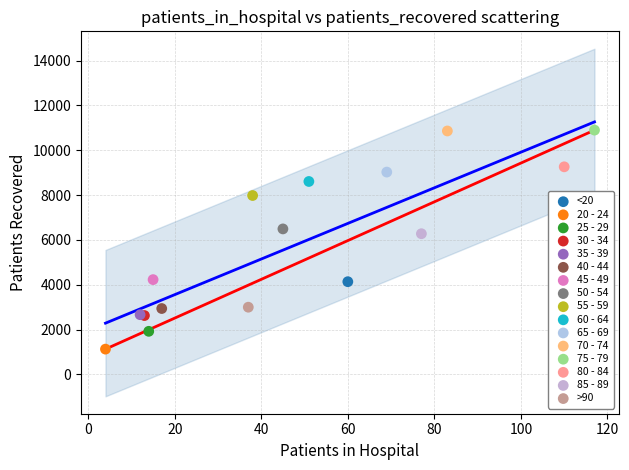

What are all the series names shown in the legend?

<20, 20 - 24, 25 - 29, 30 - 34, 35 - 39, 40 - 44, 45 - 49, 50 - 54, 55 - 59, 60 - 64, 65 - 69, 70 - 74, 75 - 79, 80 - 84, 85 - 89, >90